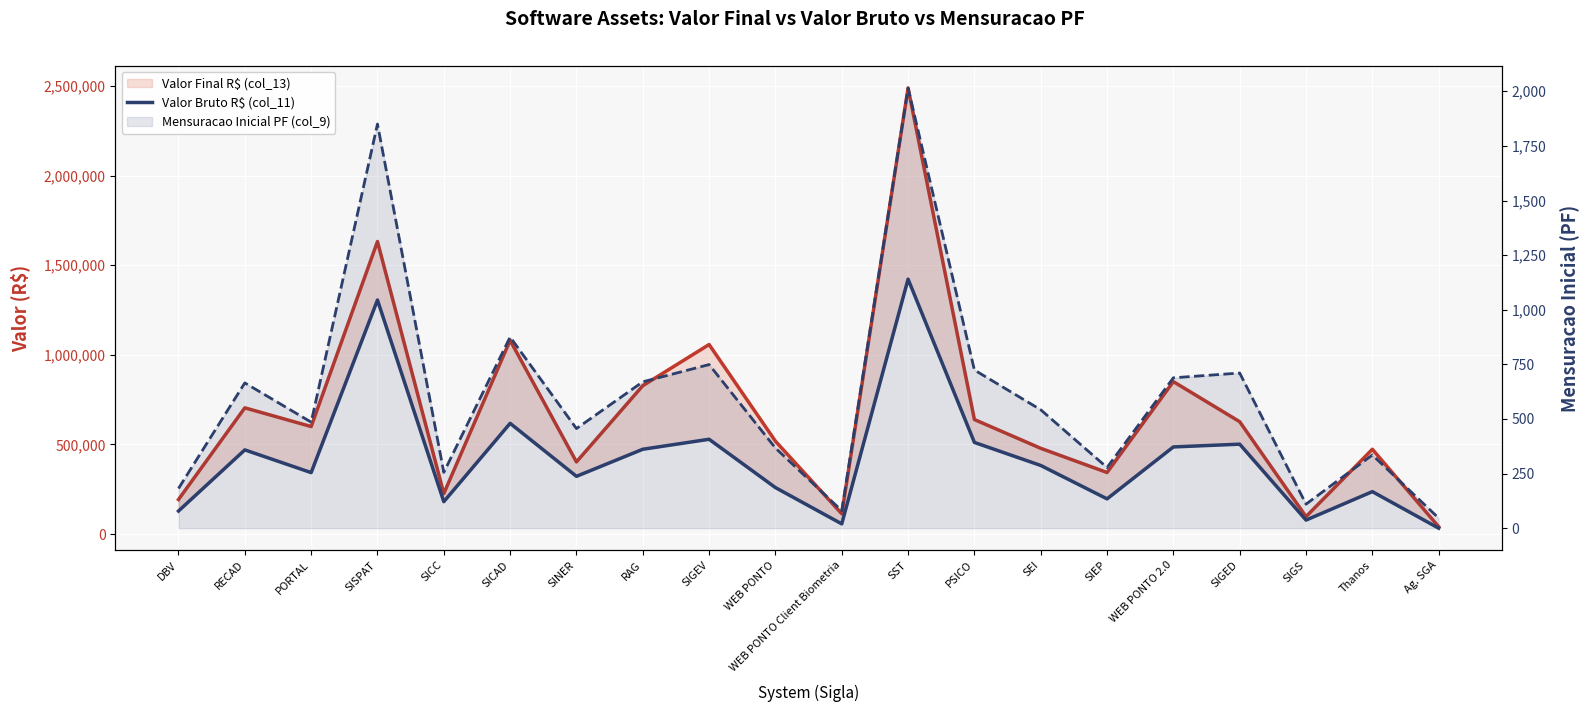

What is the label of the 14th point from the left?

SEI